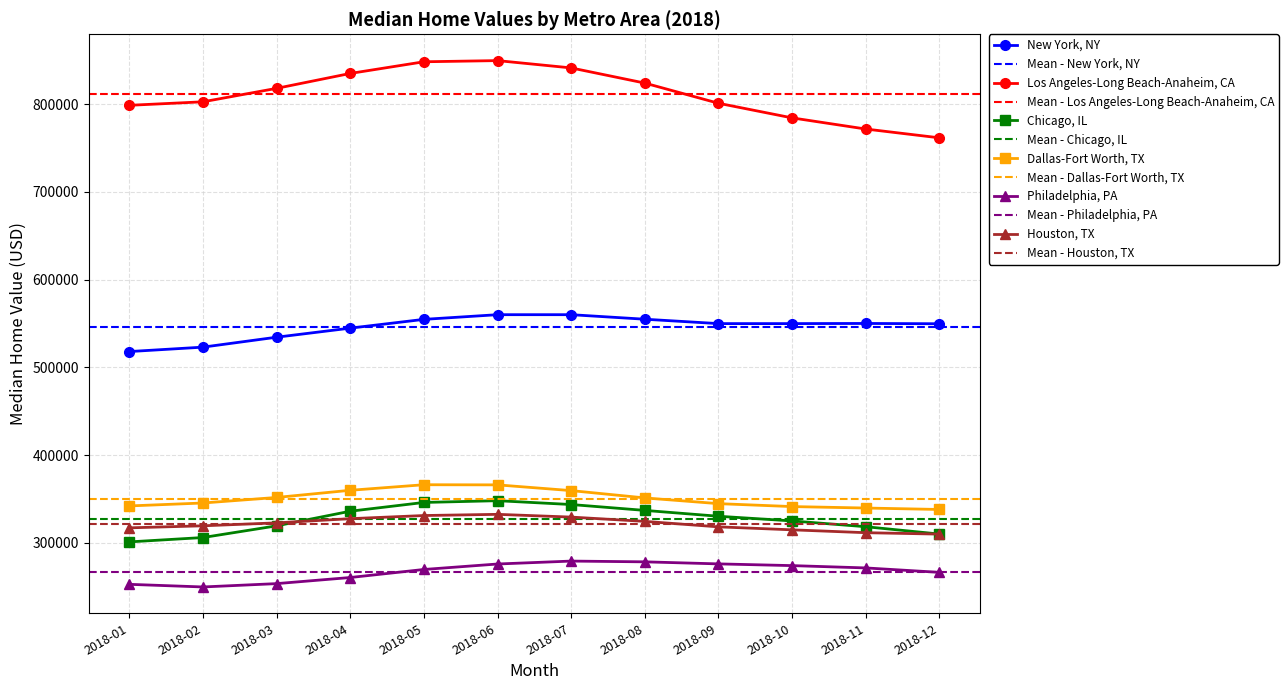

Which label corresponds to the smallest value in the chart?

2018-02